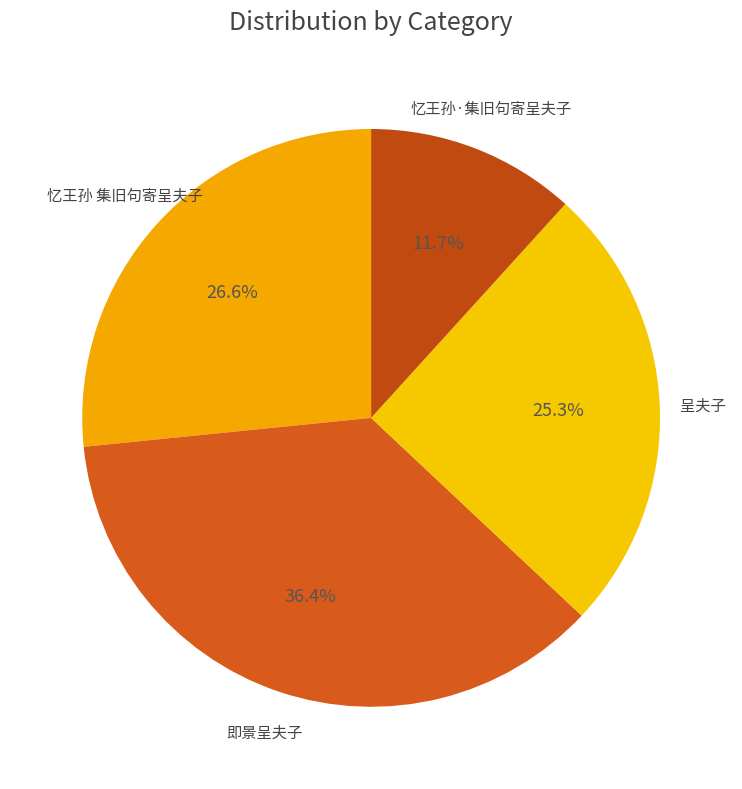

To the nearest percent, what is the combined percentage of 呈夫子 and 忆王孙 集旧句寄呈夫子?

52%